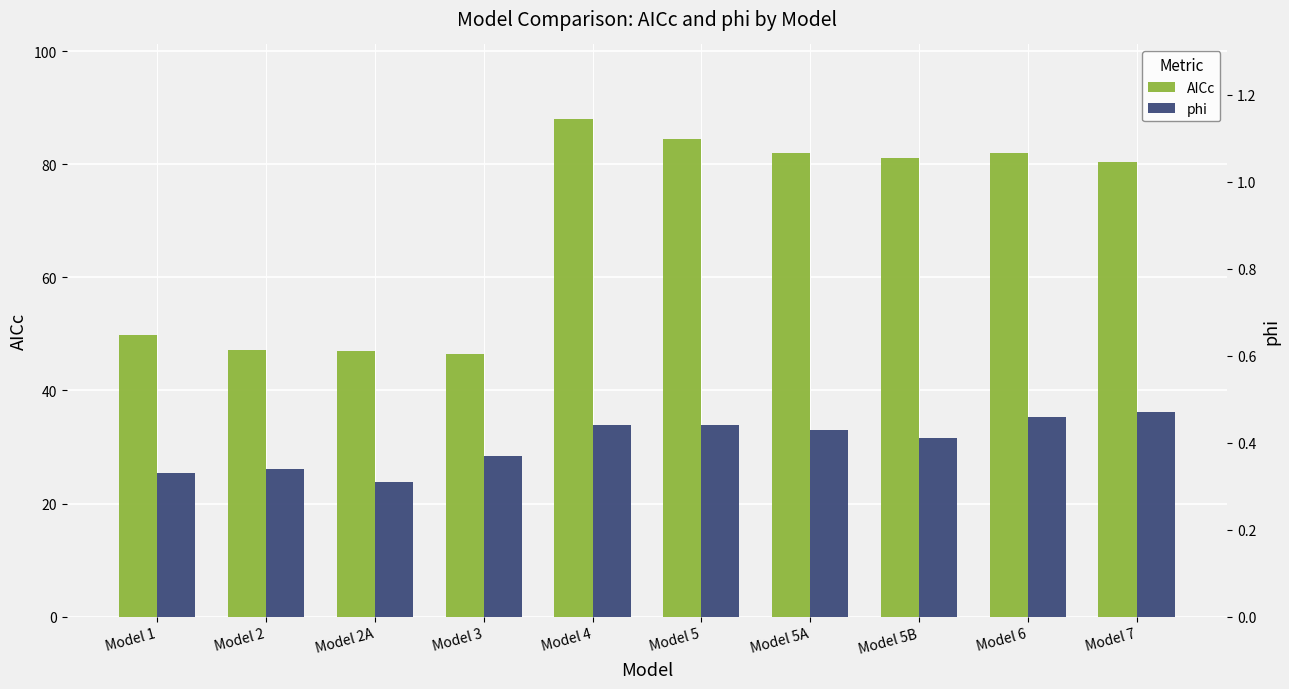

Rank the series by their average value, from highest to lowest.

AICc, phi